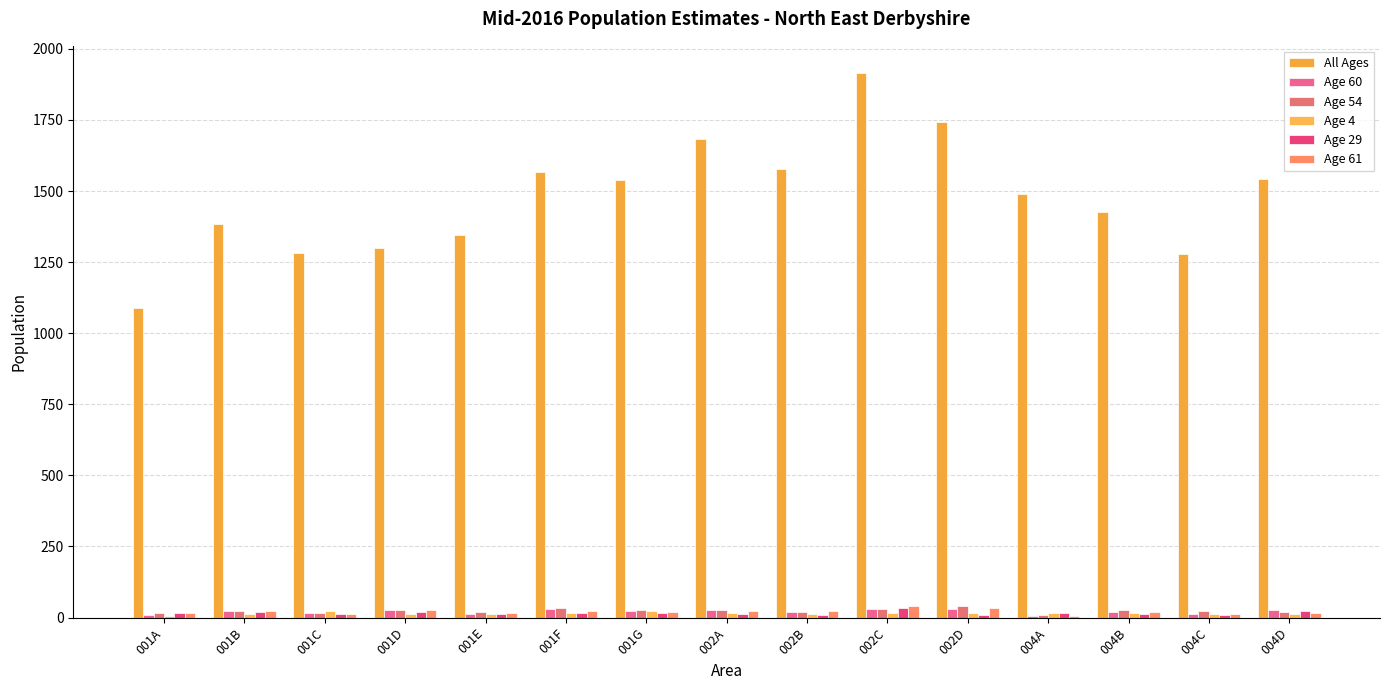

Is the value of Age 60 at 001C greater than the value of All Ages at 004B?

No